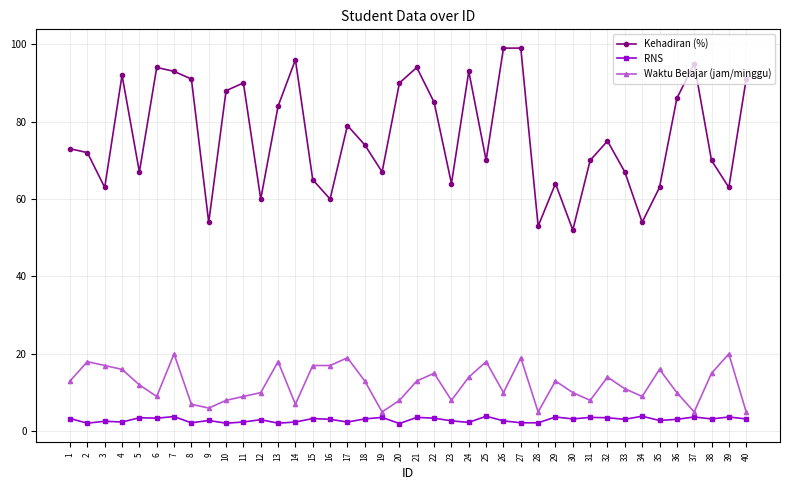

What is the difference between the maximum and minimum values in the Waktu Belajar (jam/minggu) series?

15.0